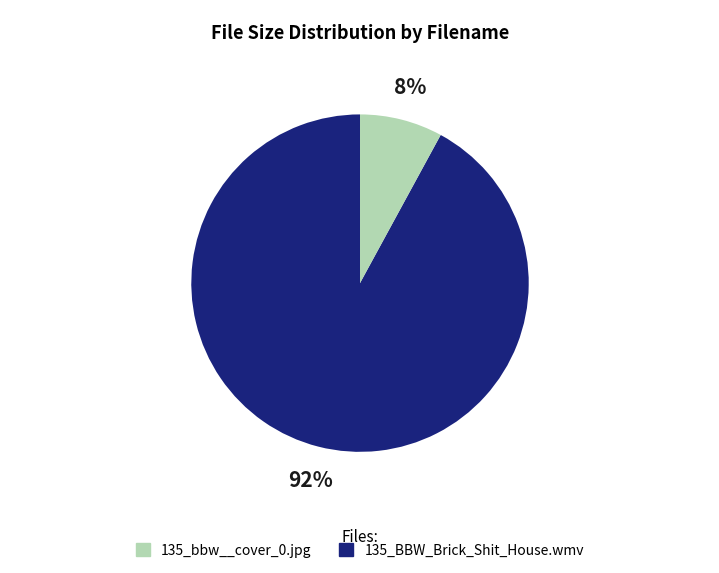

To the nearest percent, what is the average slice percentage?

50%